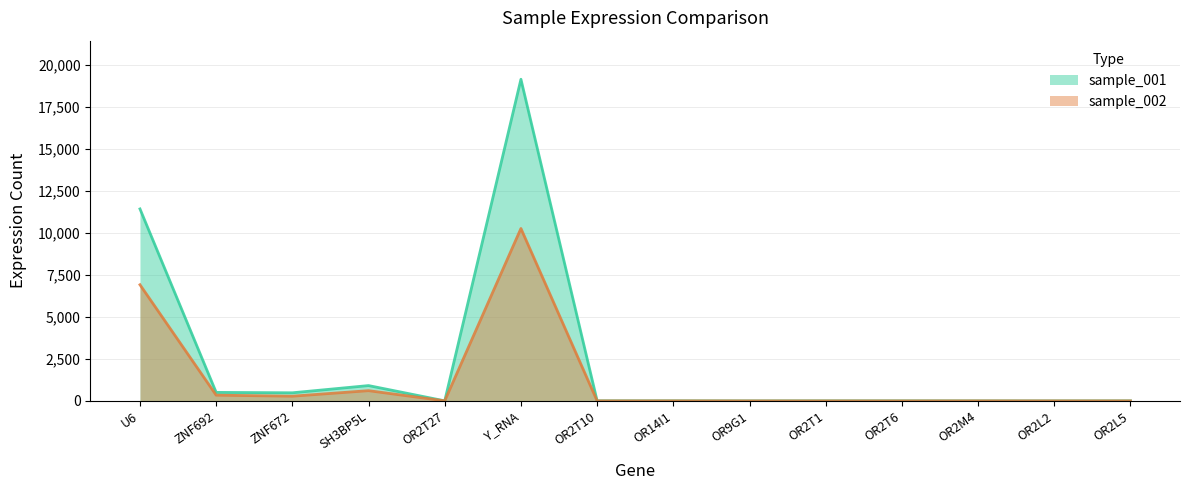

At how many categories does at least one series exceed 5203?

2